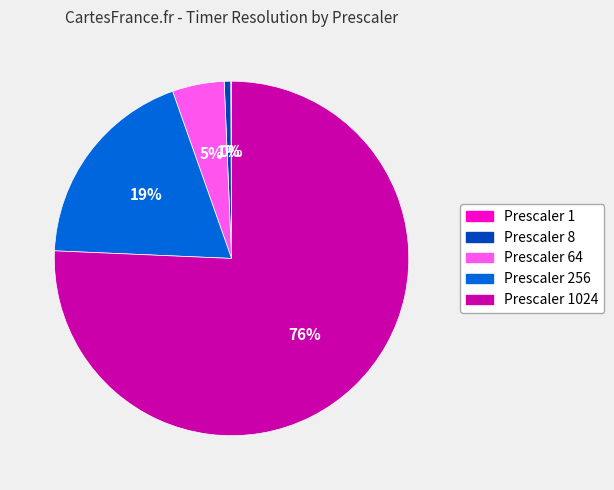

Is there any slice that represents more than half of the pie?

Yes